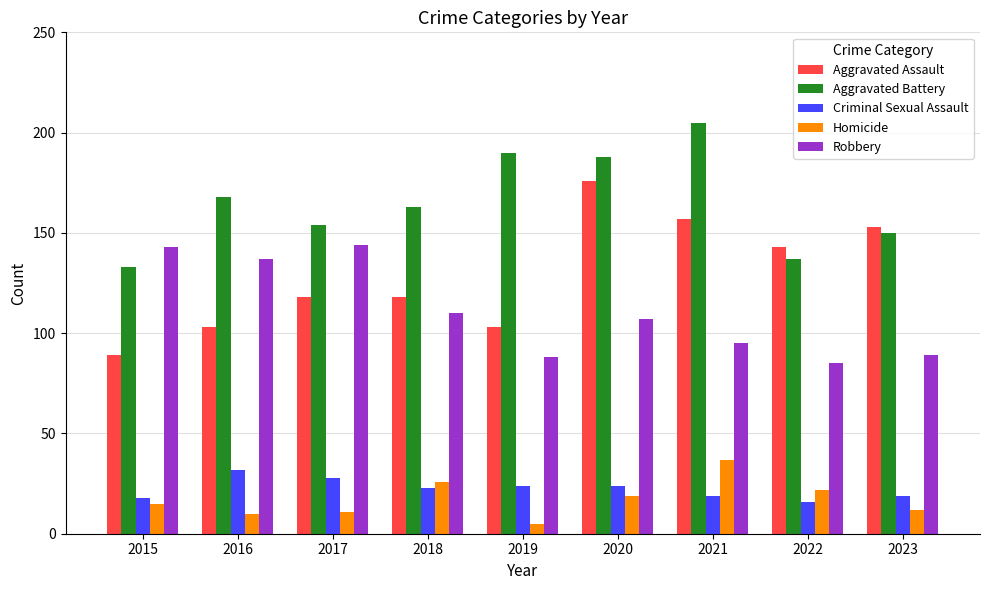

What are all the series names shown in the legend?

Aggravated Assault, Aggravated Battery, Criminal Sexual Assault, Homicide, Robbery